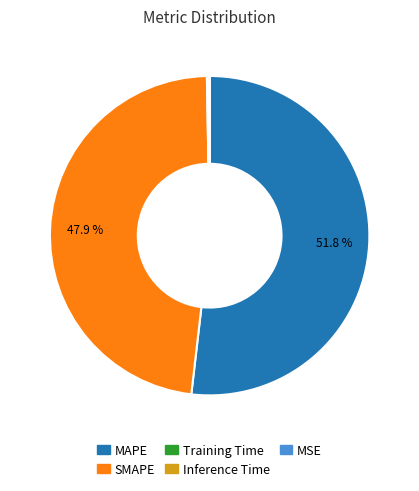

Does SMAPE account for over 50% of the chart?

No